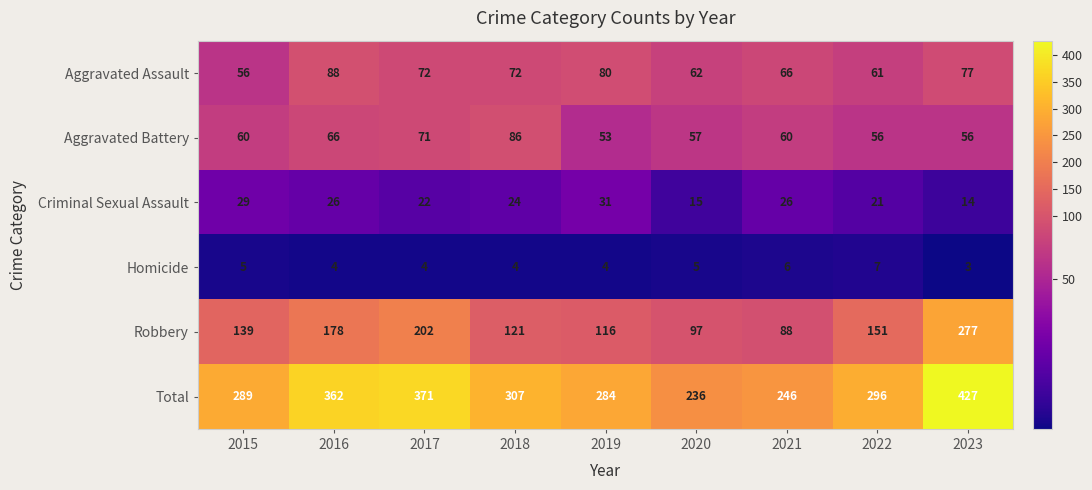

What is the smallest value displayed?

3